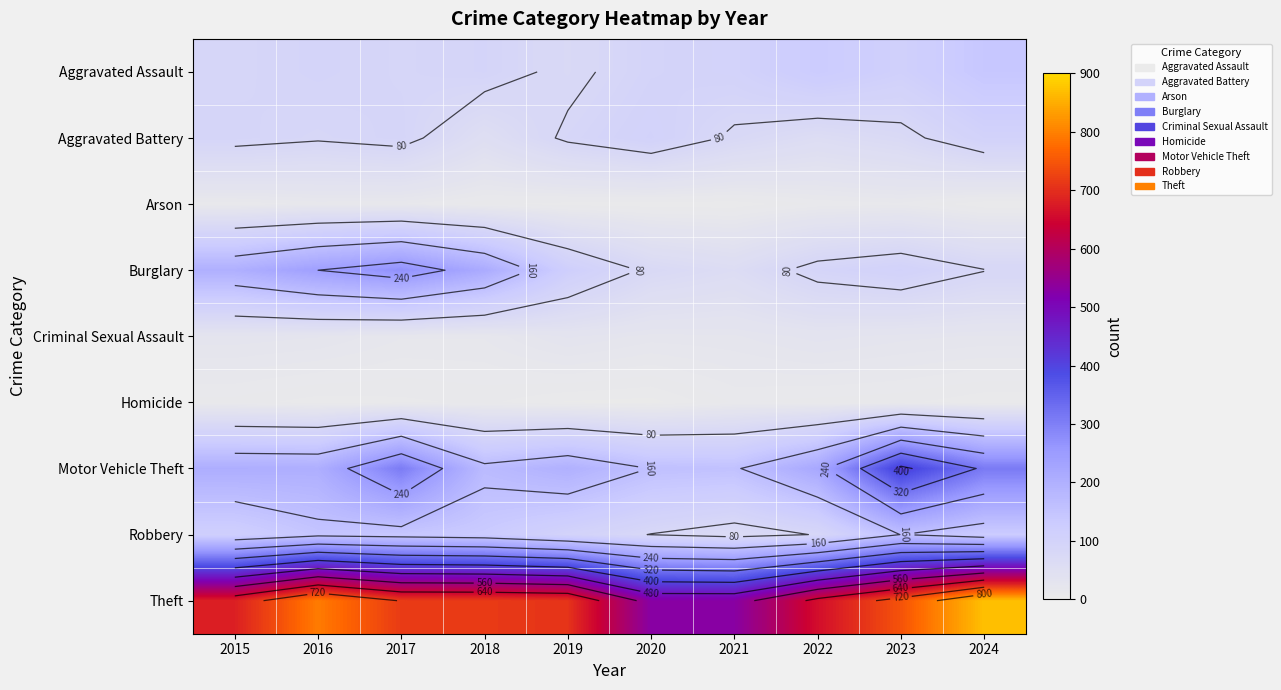

At which category is the sum across all series the highest?

2024